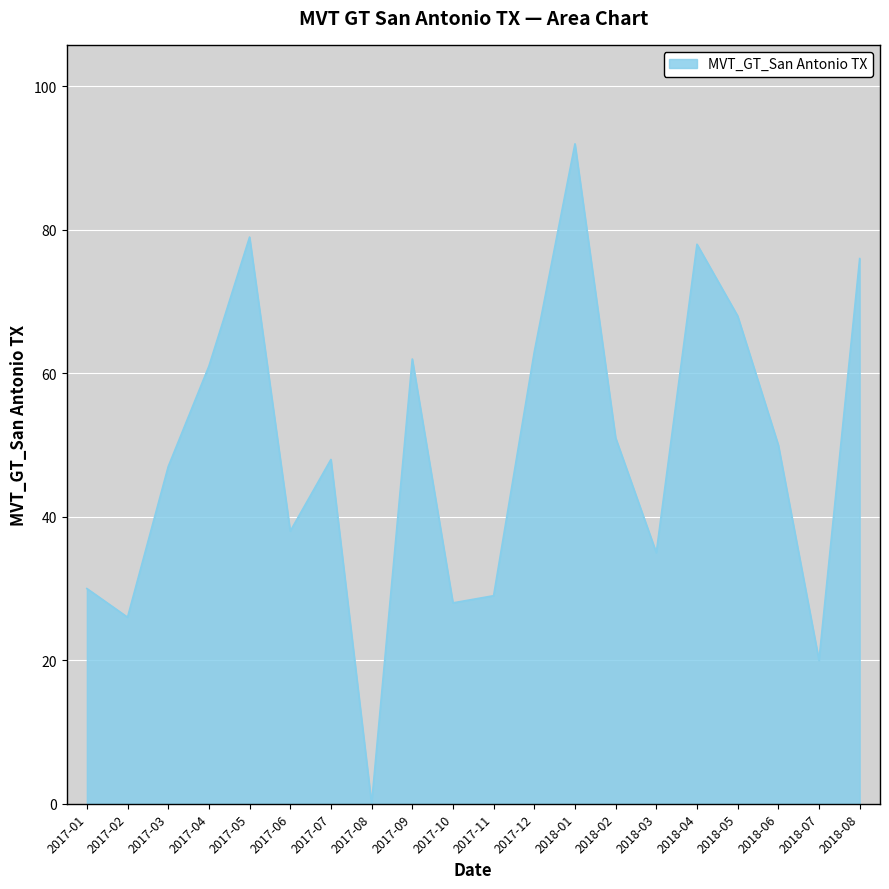

Rank the categories by value from highest to lowest.

2018-01, 2017-05, 2018-04, 2018-08, 2018-05, 2017-12, 2017-09, 2017-04, 2018-02, 2018-06, 2017-07, 2017-03, 2017-06, 2018-03, 2017-01, 2017-11, 2017-10, 2017-02, 2018-07, 2017-08